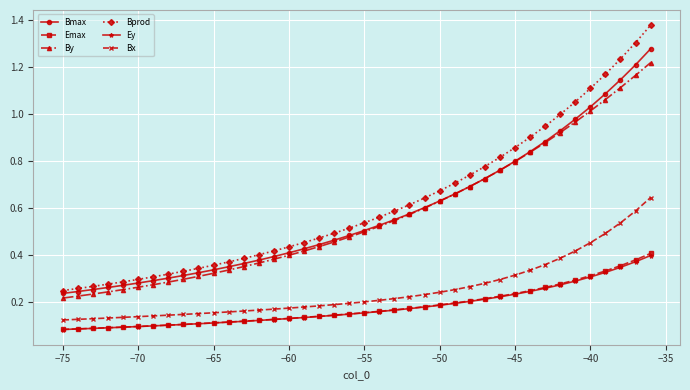

Which series has the largest range (max minus min)?

Bprod